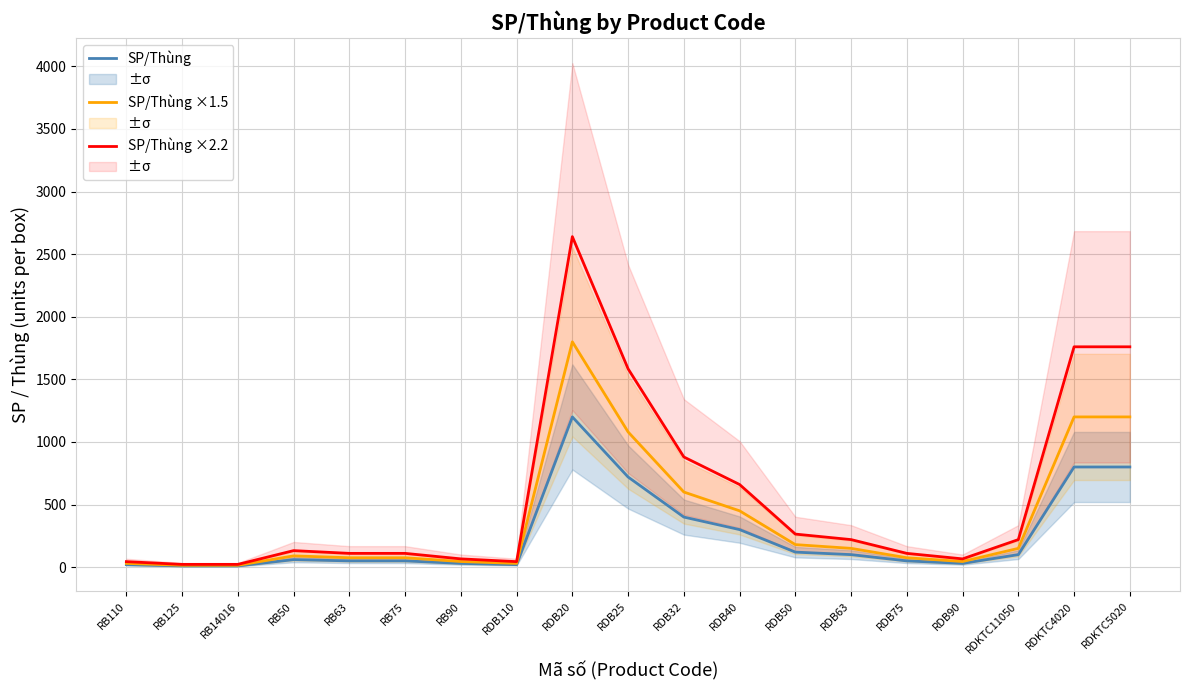

How many series are shown in this chart?

3